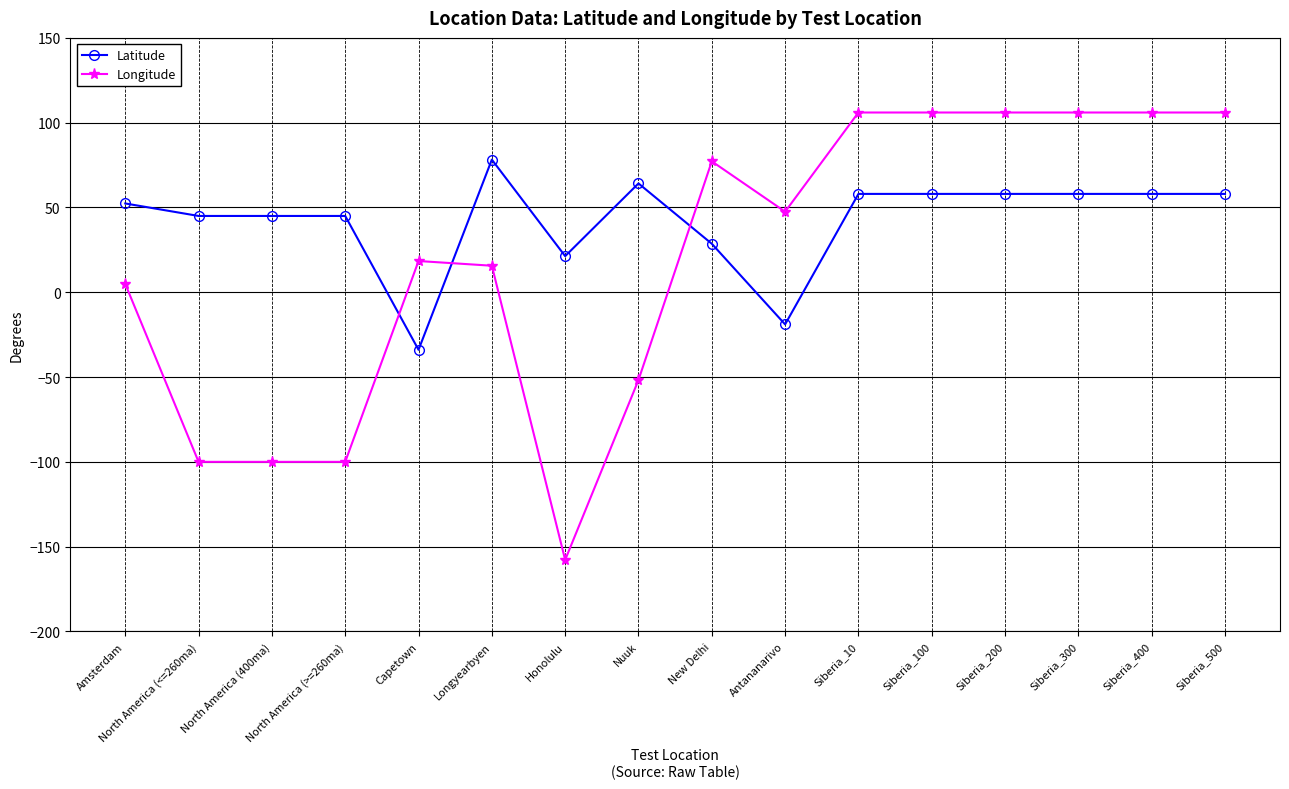

What is the spread (max minus min) of values at Nuuk?

115.9